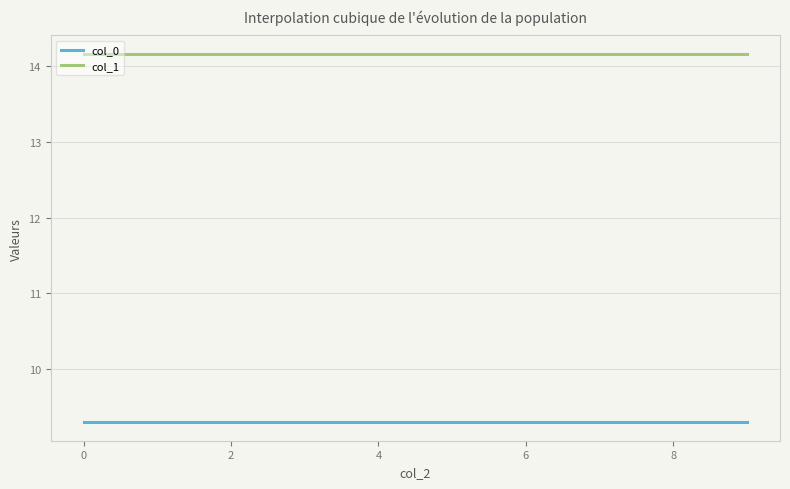

What is the average value of the col_0 series?

9.3